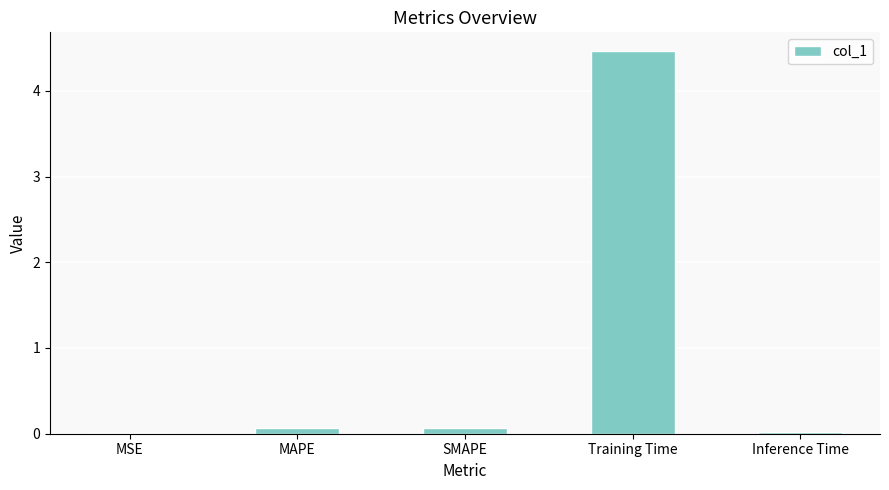

The value at Training Time is 6.3. True or false?

False